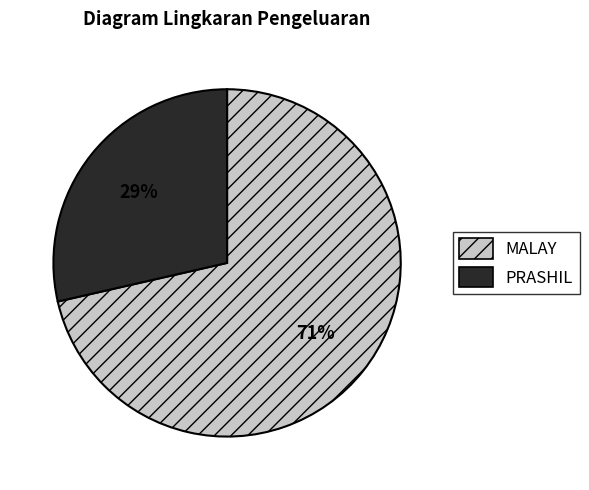

Do PRASHIL and MALAY together represent more than half of the pie?

Yes